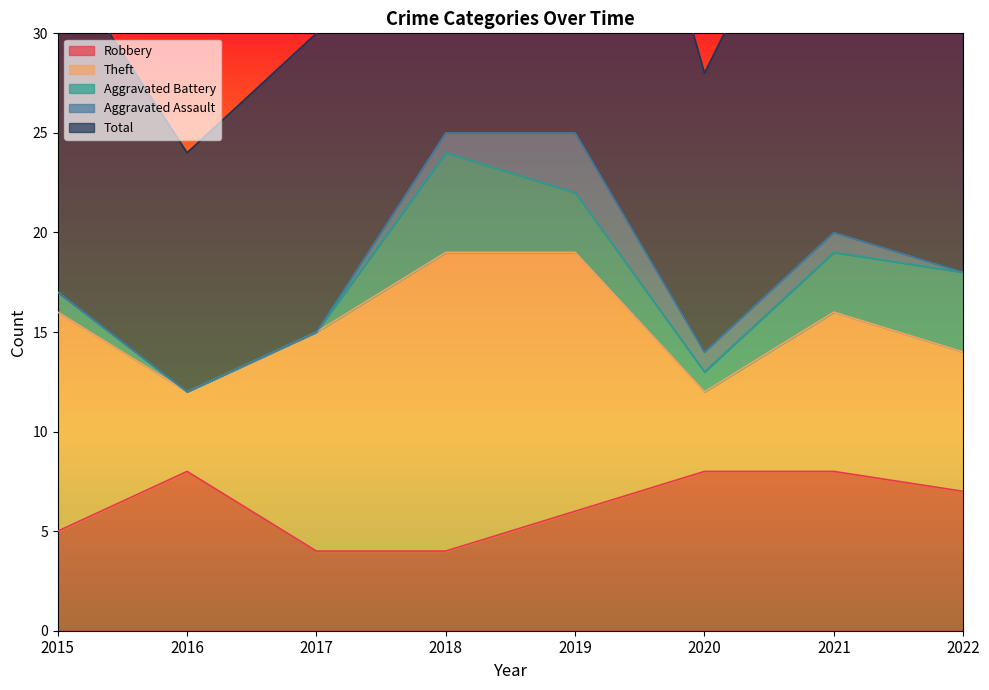

At which category is the sum across all series the highest?

2019